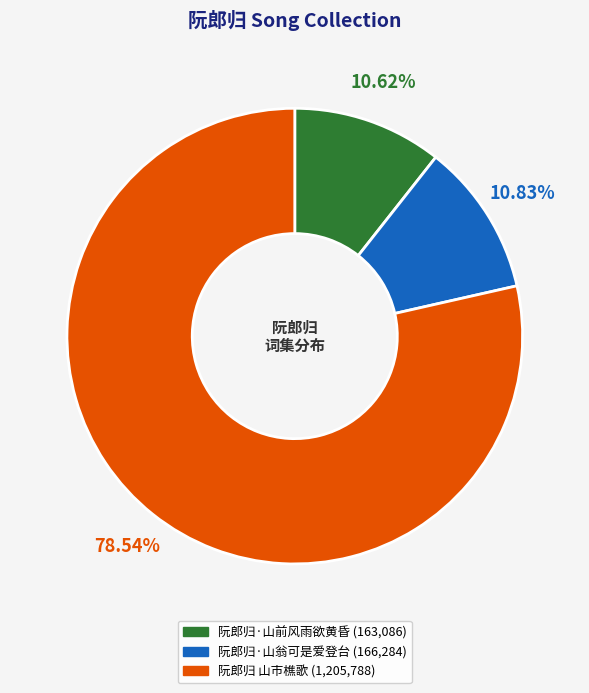

The 阮郎归 山市樵歌 slice represents 84% of the pie. True or false?

False